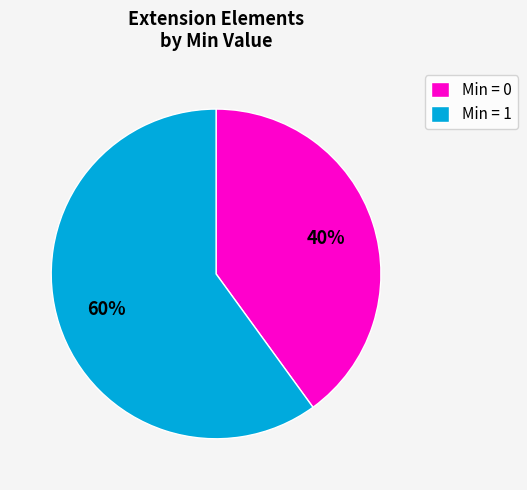

To the nearest percent, what is the average slice percentage?

50%